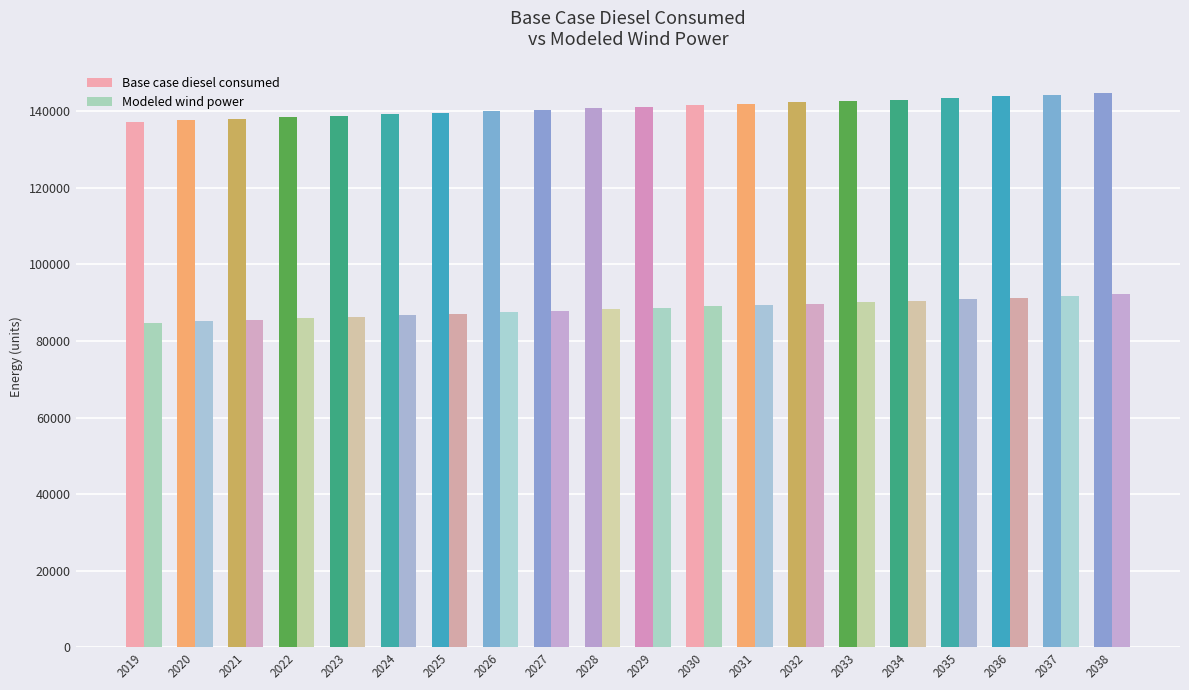

How many values in the Base case diesel consumed series exceed 141165?

10